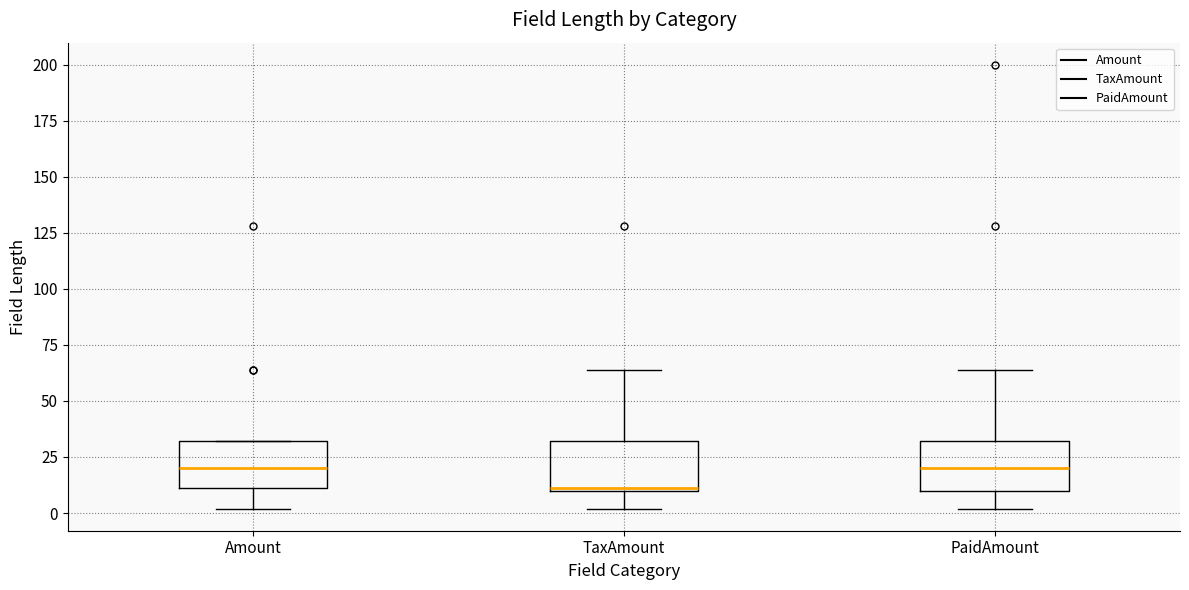

Reading left to right, read every box against the y-axis: the position of its median line, the range the box covers, and the ends of its whiskers. The values are not printed on the chart, so give them approximately, as read against the axis.

Amount: median 20, box 10 to 30, whiskers 0 to 30
TaxAmount: median 10, box 10 to 30, whiskers 0 to 65
PaidAmount: median 20, box 10 to 30, whiskers 0 to 65